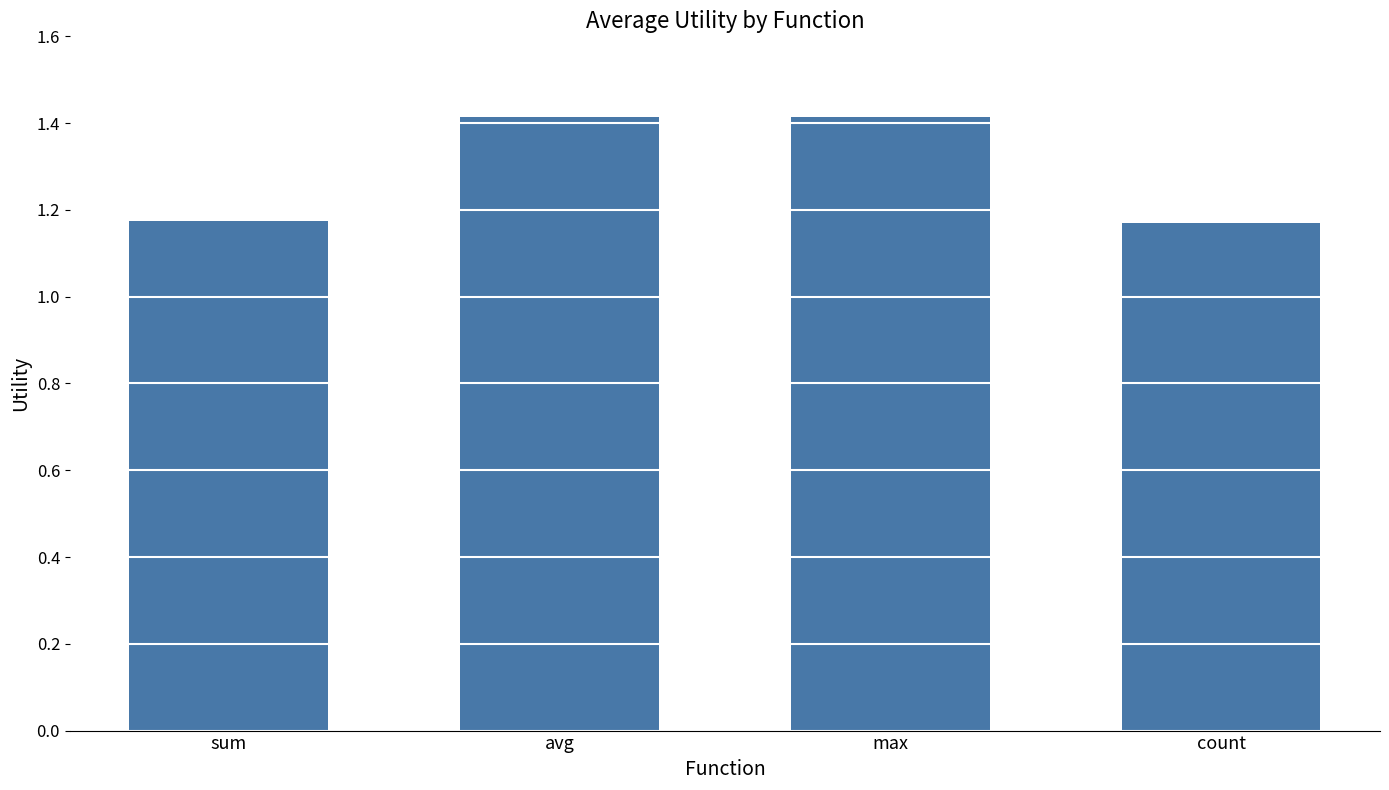

Count the number of categories in the chart.

4